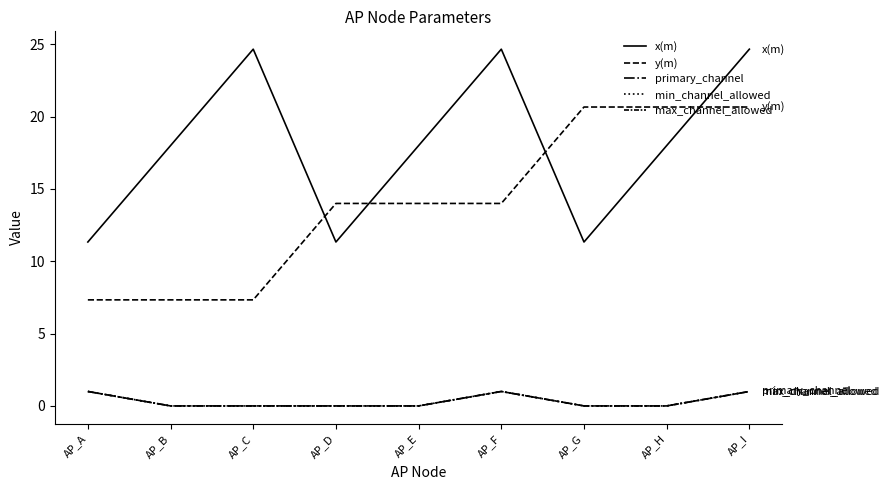

True or false: x(m) has a value of 24.7 at AP_F.

True